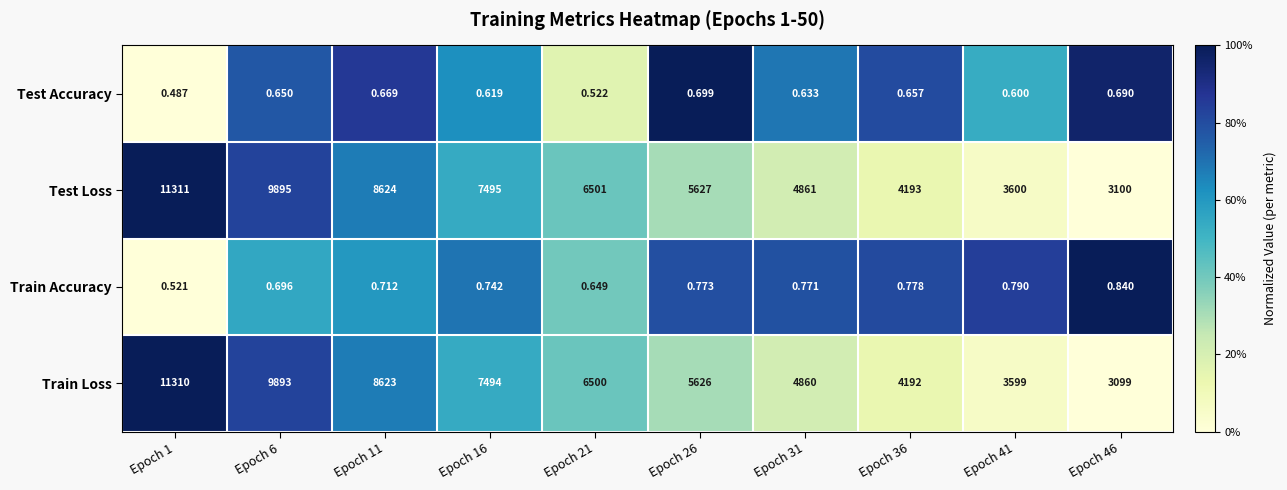

Rank the series at Epoch 11 from highest to lowest value.

Test Loss, Train Loss, Train Accuracy, Test Accuracy